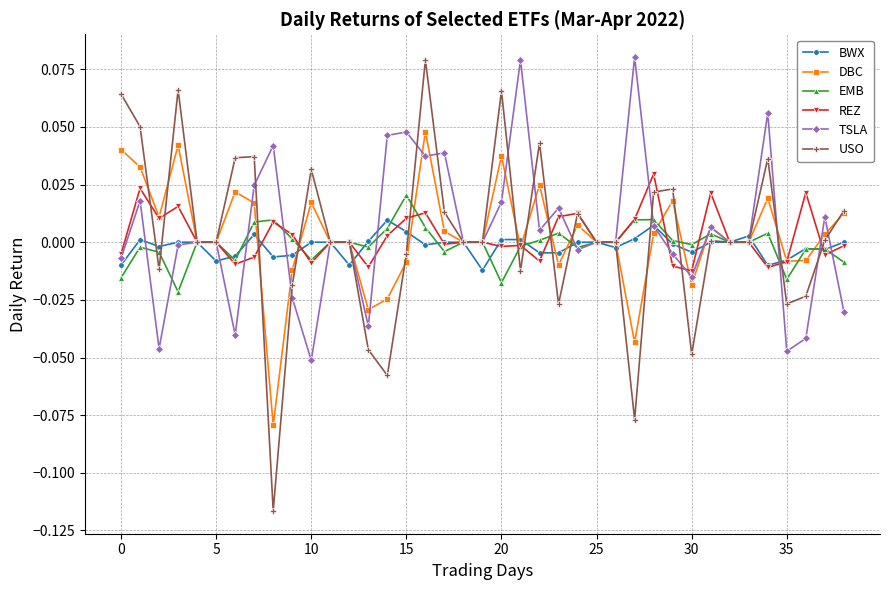

Which series has the widest spread of values?

USO